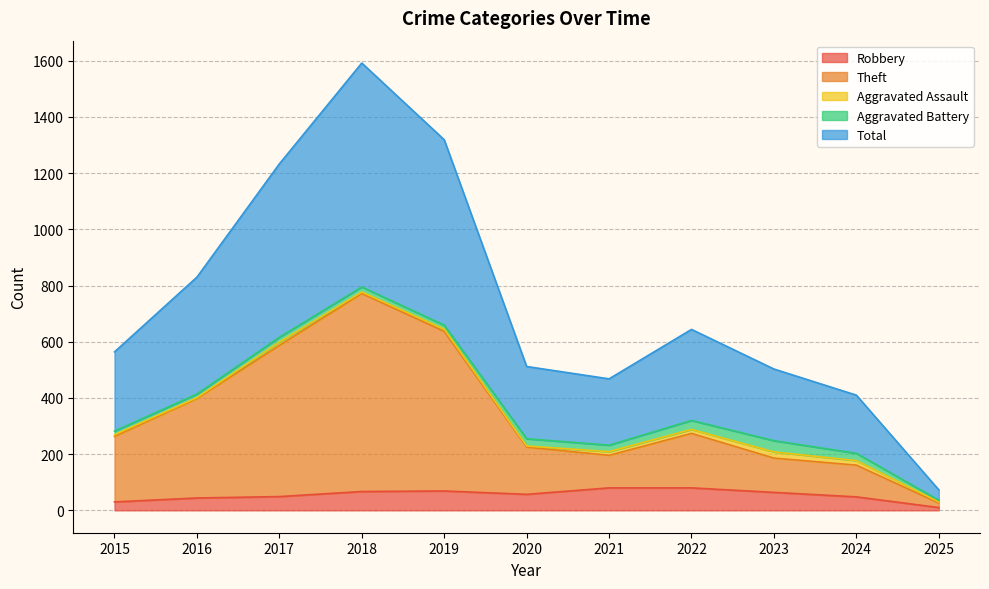

The value of Robbery at 2022 is 80. True or false?

True